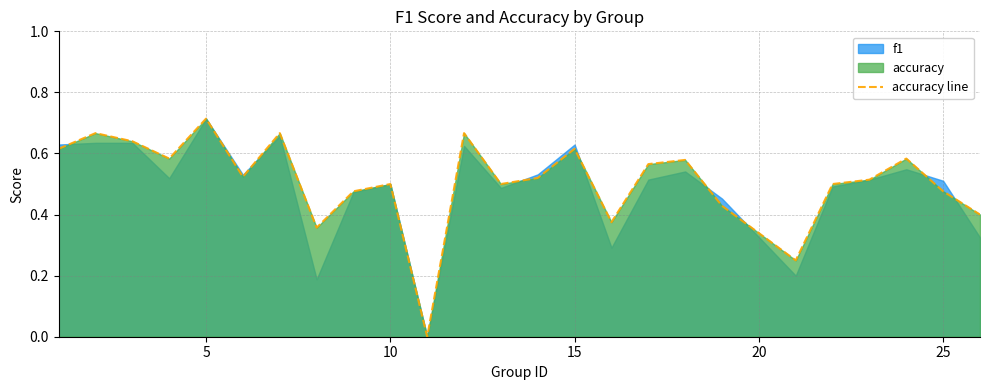

At which label does accuracy line reach its peak?

5